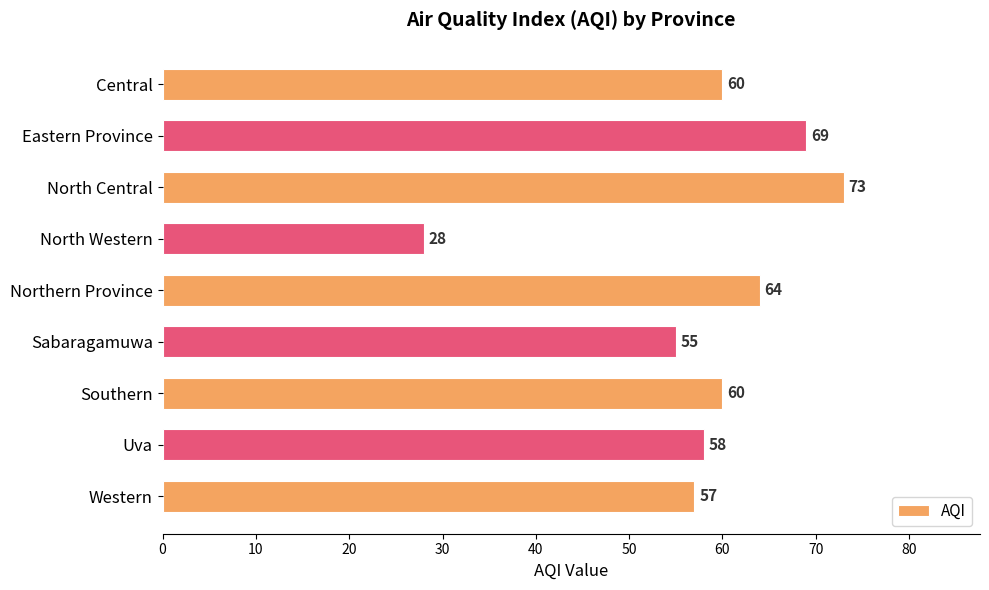

Read the value at Uva, to the nearest 5.

60